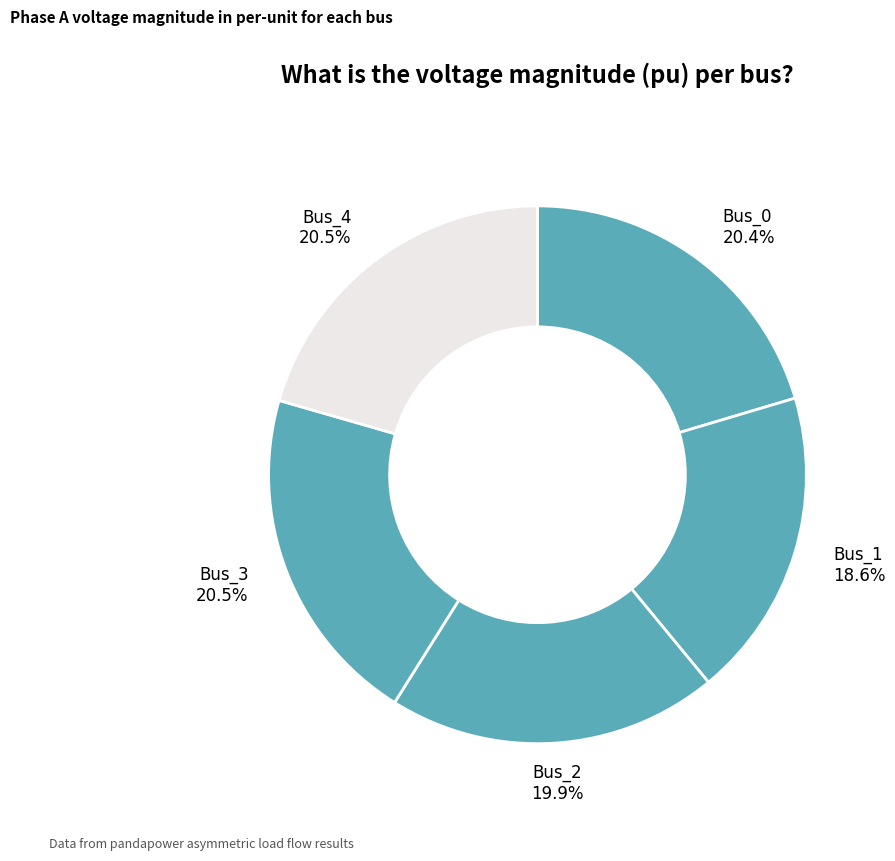

Count the number of slices in the pie.

5